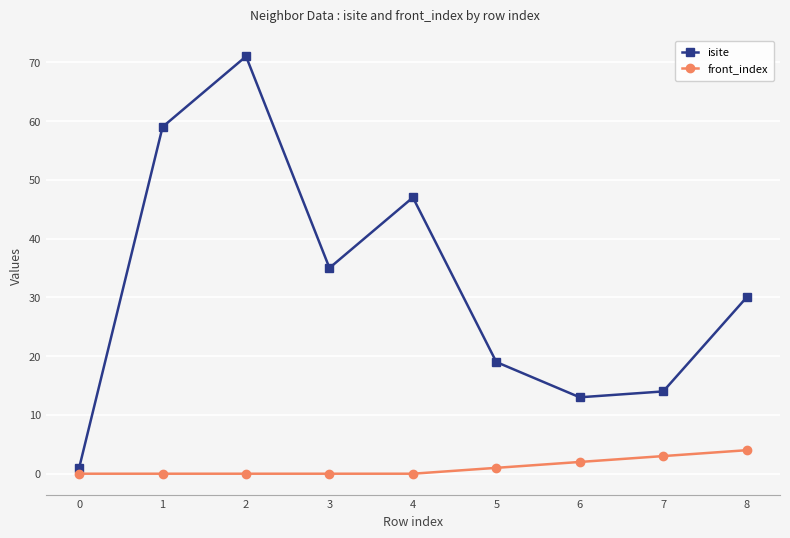

What is the sum of all isite values?

289